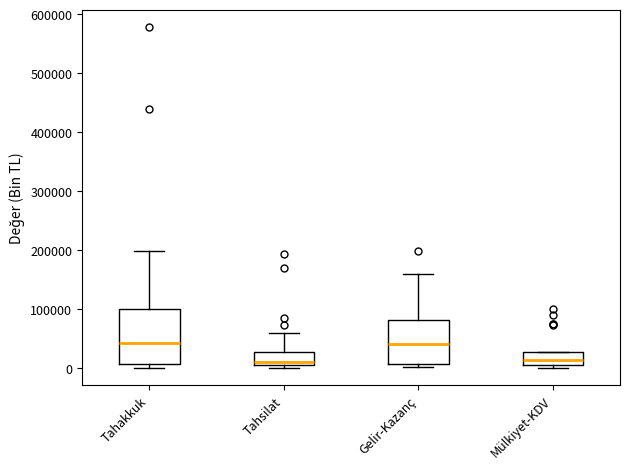

Which box is the tallest, from its lower edge to its upper edge?

Tahakkuk